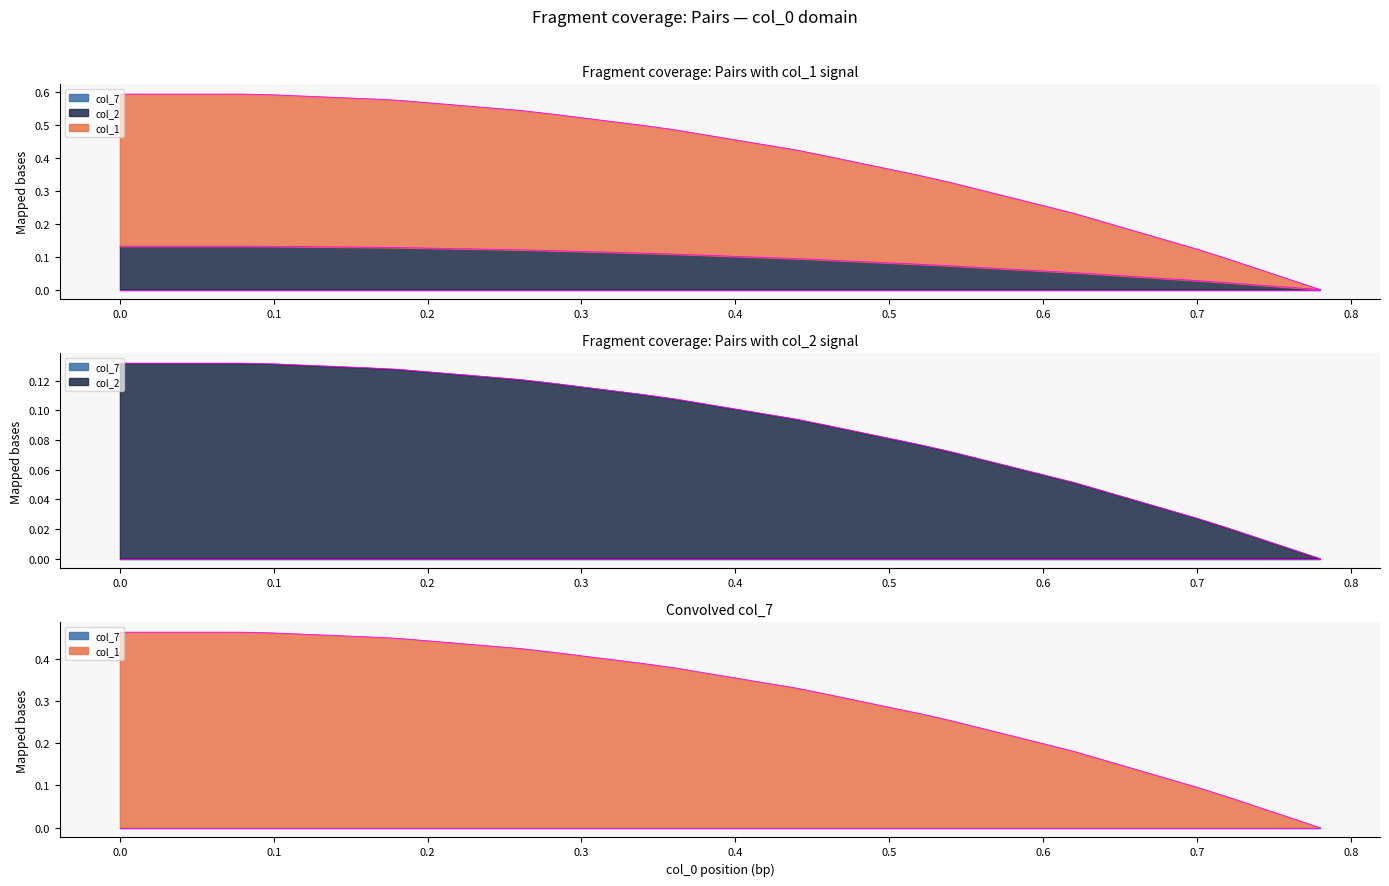

What is the difference between the second highest and minimum values in the col_1 series?

0.5